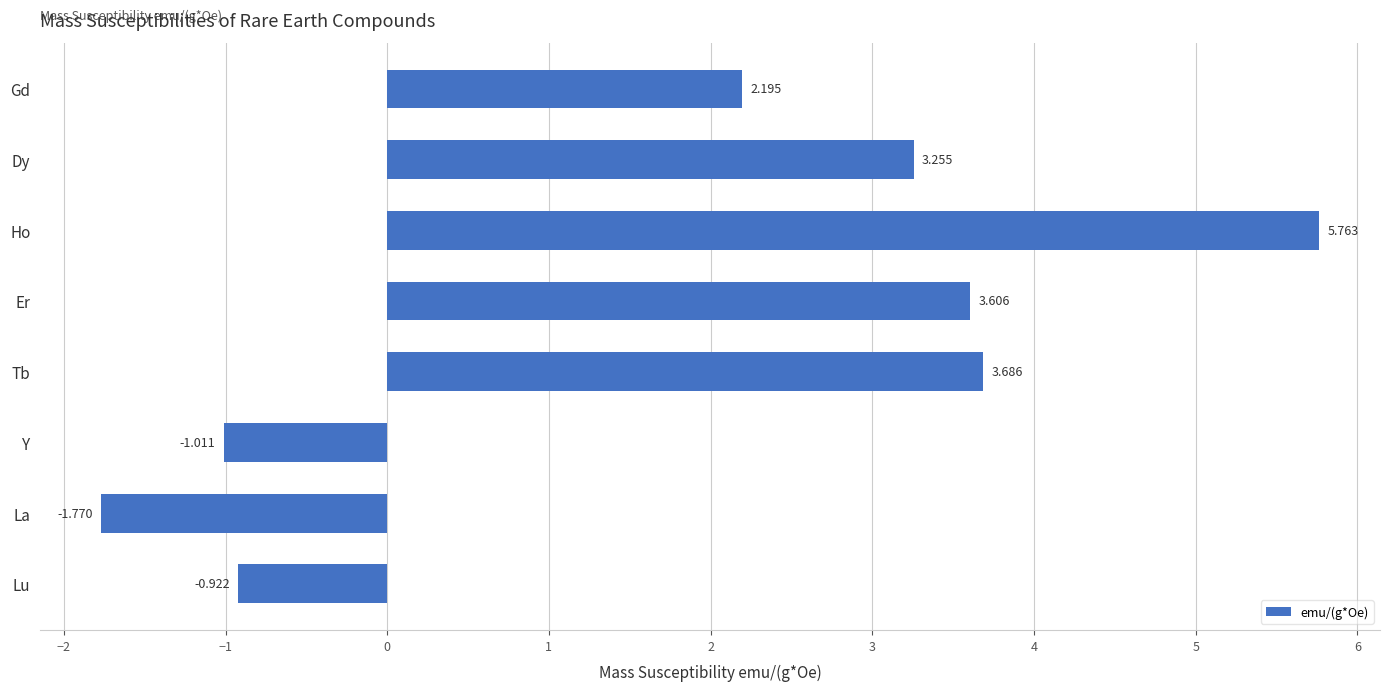

Which label corresponds to the smallest value in the chart?

La